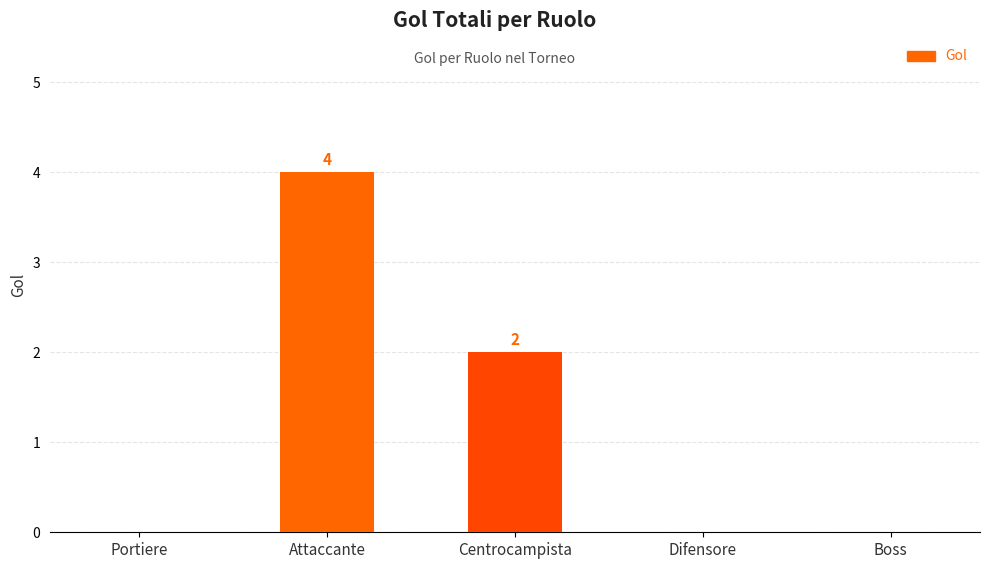

Which has a higher value, Attaccante or Portiere?

Attaccante